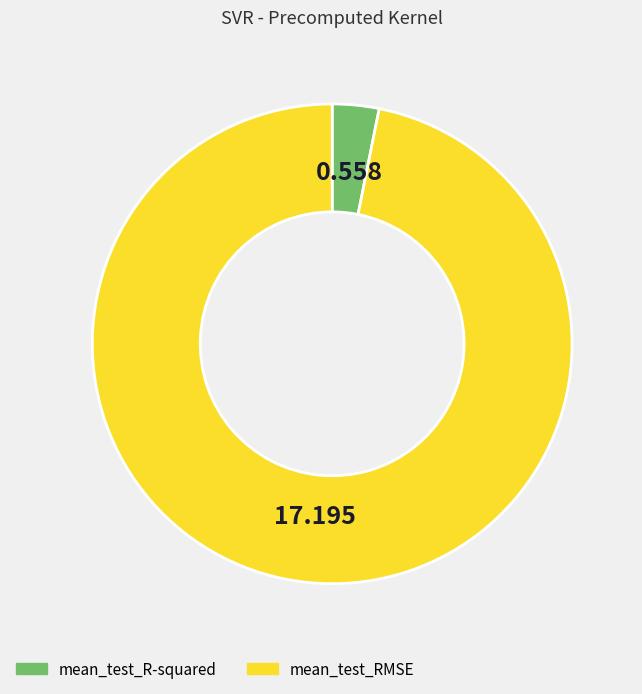

Is there any slice that represents more than half of the pie?

Yes